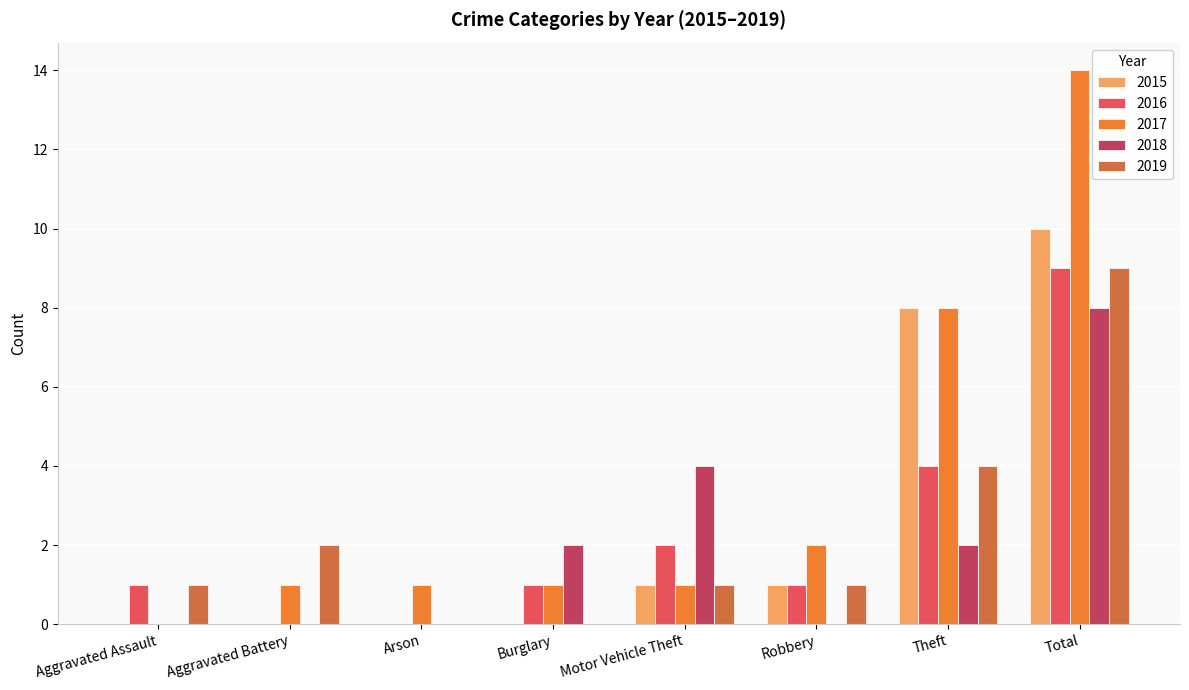

The 2015 series shows 0 at Motor Vehicle Theft. True or false?

False